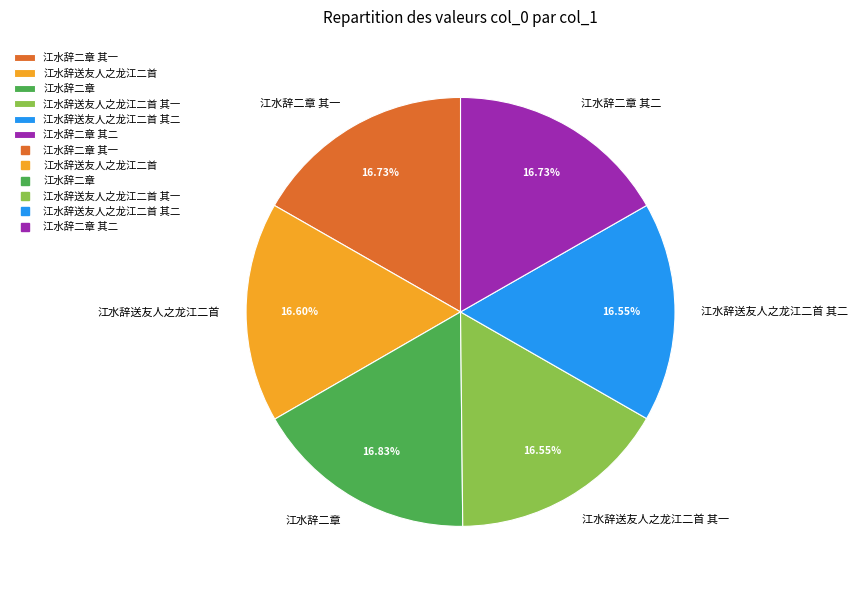

Does 江水辞送友人之龙江二首 represent more than half of the total?

No